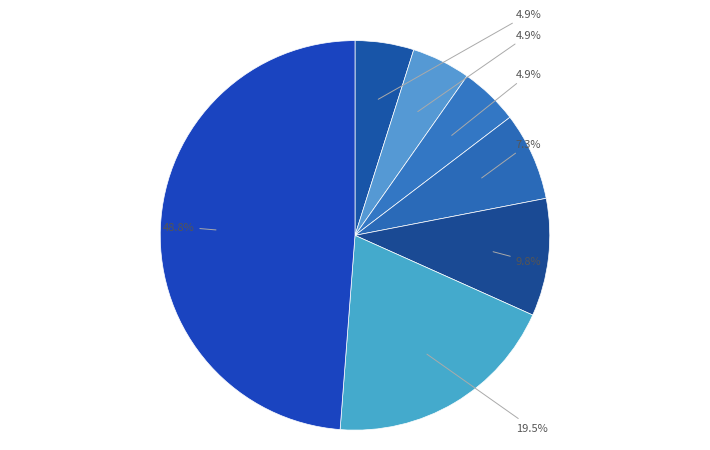

Count the number of slices in the pie.

7